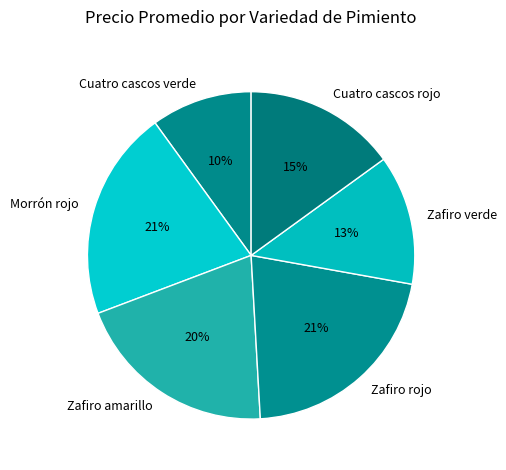

How many segments does this pie chart have?

6